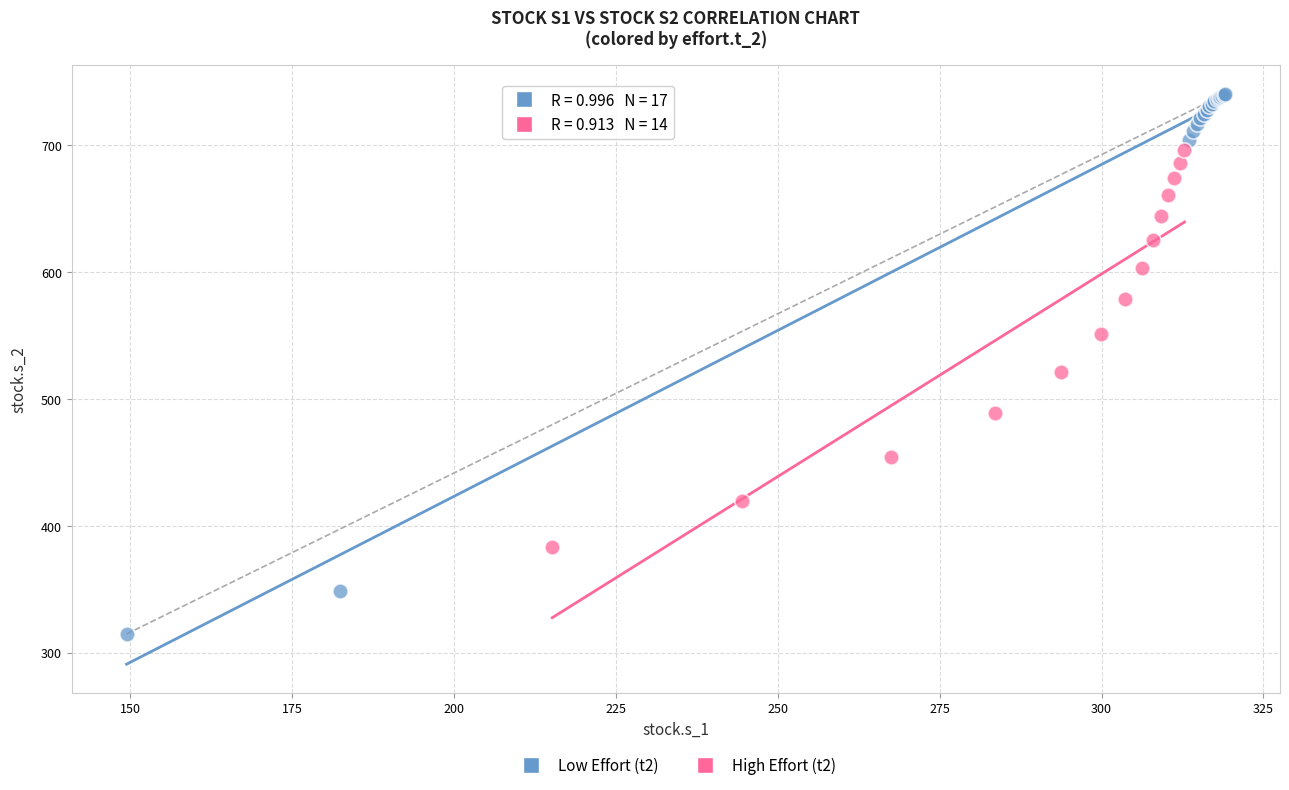

Which series reaches the maximum Y coordinate?

Low Effort (t2)